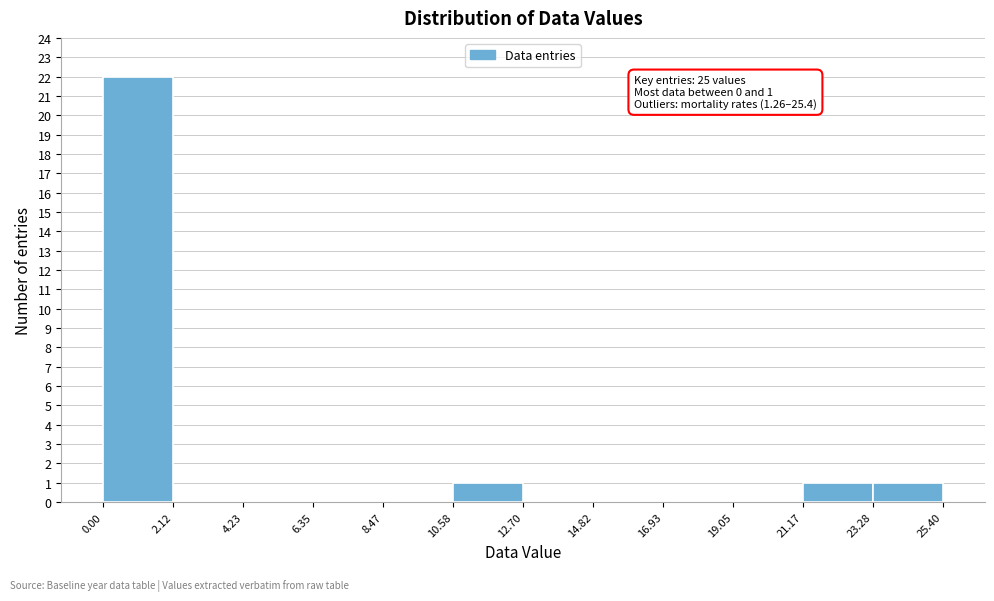

Over which range of the x-axis is the bar tallest?

0.00 to 2.12